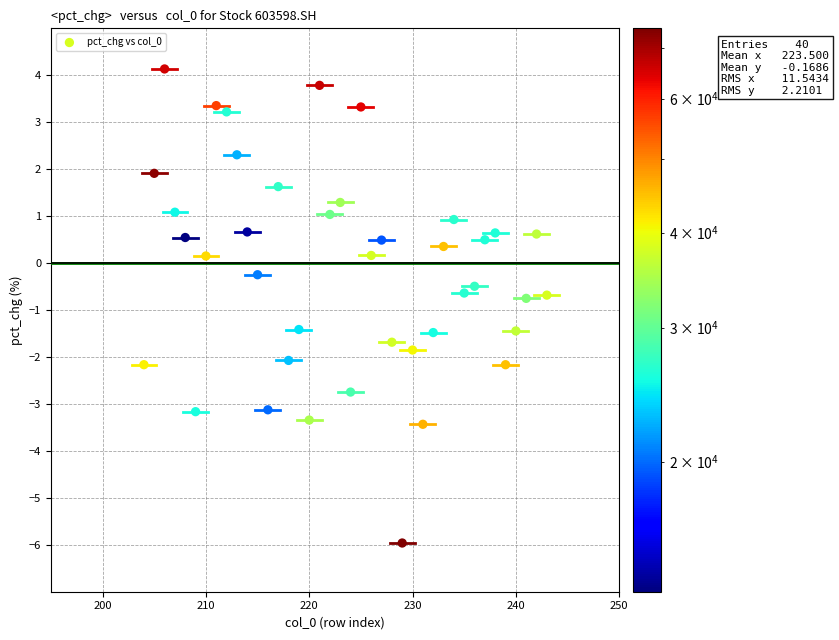

What is the range of Y values (max minus min)?

10.1